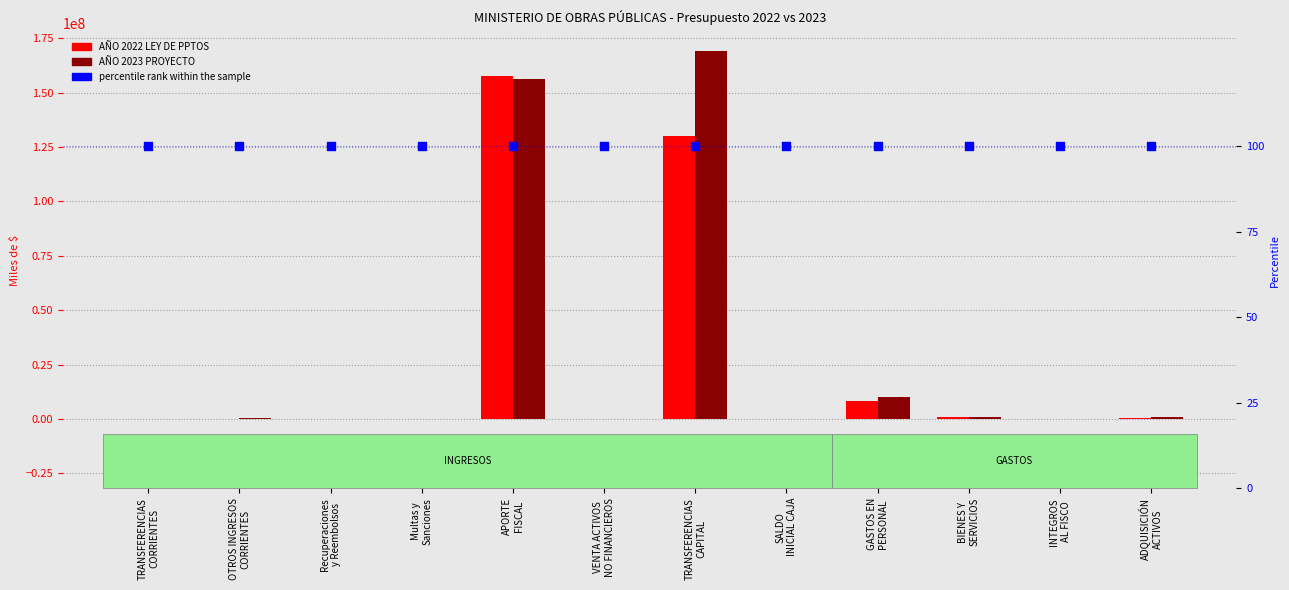

Which series contains the lowest Y value?

AÑO 2022 LEY DE PPTOS